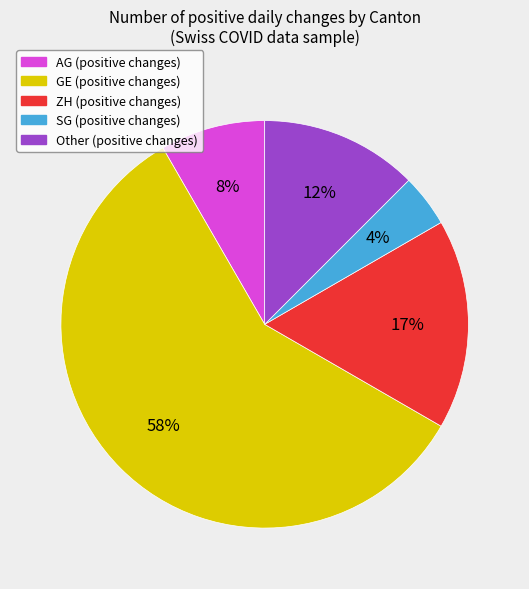

To the nearest percent, what is the average slice percentage?

20%